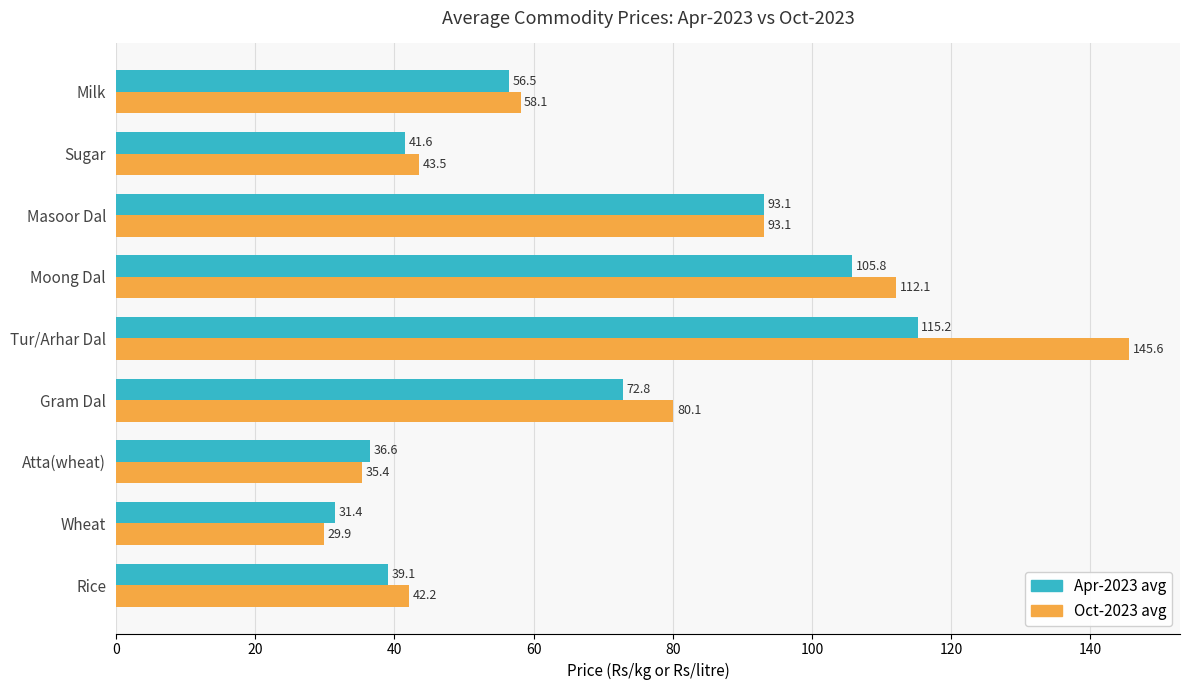

Rank the series by their maximum value, from highest to lowest.

Oct-2023 avg, Apr-2023 avg